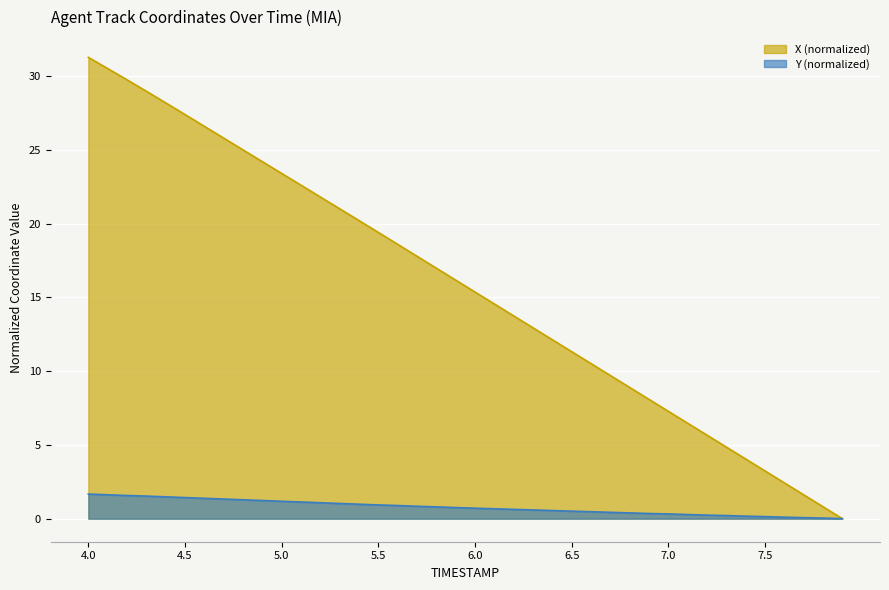

Reading left to right, transcribe all the data shown in this chart.

X: 31.3	30.5	29.8	29.0	28.2	27.4	26.6	25.8	25.0	24.2	23.4	22.6	21.8	21.0	20.2	19.4	18.6	17.8	17.0	16.2	15.4	14.6	13.8	12.9	12.1	11.3	10.5	9.7	8.9	8.1	7.3	6.5	5.7	4.9	4.0	3.2	2.4	1.6	0.8	0.0
Y: 1.7	1.6	1.6	1.5	1.5	1.4	1.4	1.3	1.3	1.2	1.2	1.1	1.1	1.0	1.0	0.9	0.9	0.8	0.8	0.8	0.7	0.7	0.6	0.6	0.5	0.5	0.5	0.4	0.4	0.3	0.3	0.3	0.2	0.2	0.2	0.1	0.1	0.1	0.0	0.0